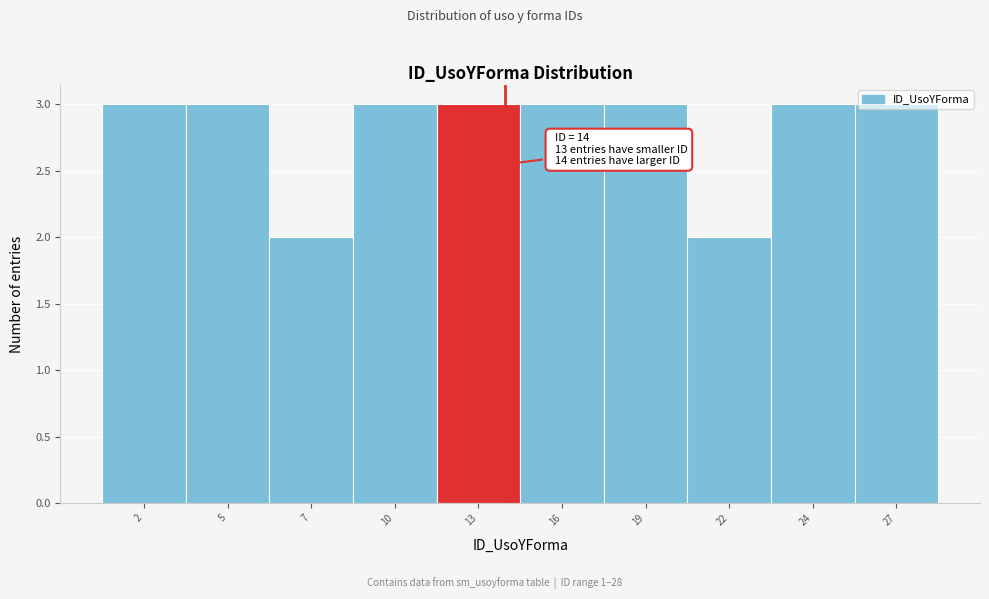

Which has a higher value, 7 or 5?

5